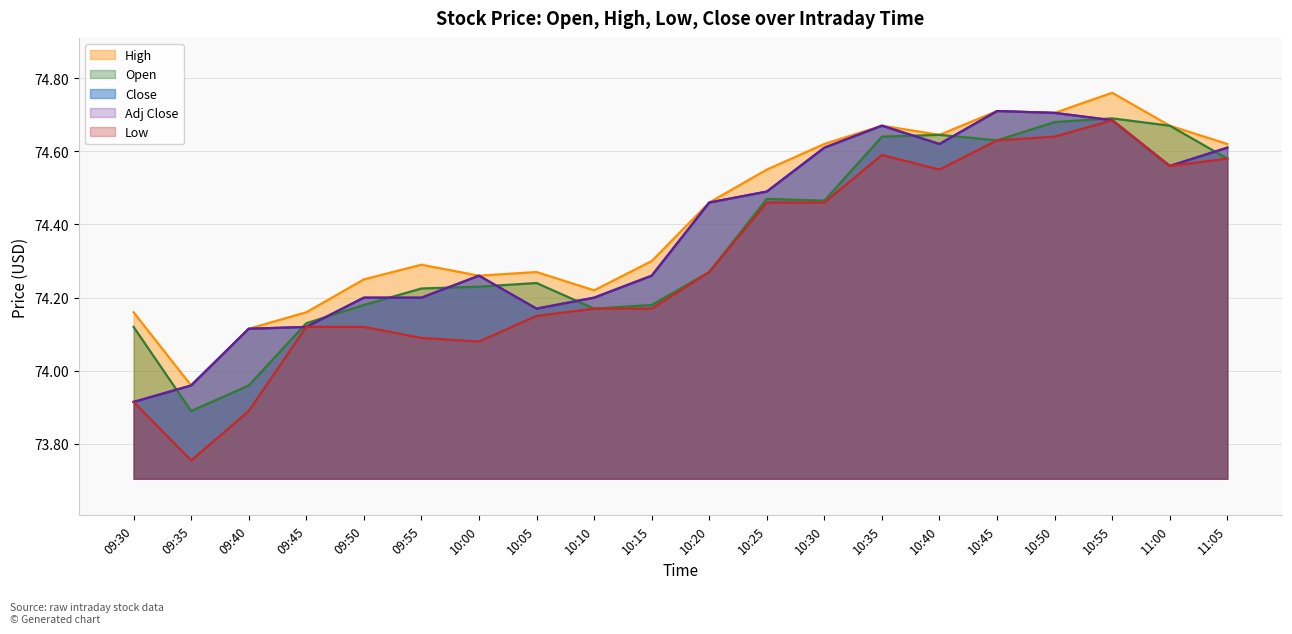

Which series has the largest total across all categories?

High